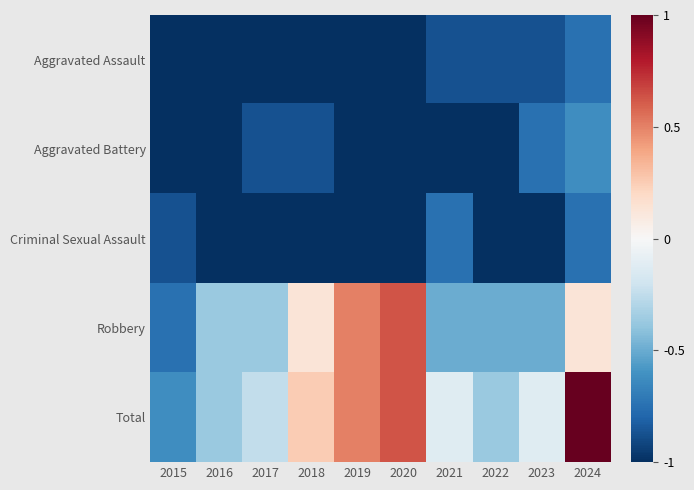

Reading left to right, list all the values displayed in this chart.

Aggravated Assault: 2015=-1.0	2016=-1.0	2017=-1.0	2018=-1.0	2019=-1.0	2020=-1.0	2021=-0.9	2022=-0.9	2023=-0.9	2024=-0.8
Aggravated Battery: 2015=-1.0	2016=-1.0	2017=-0.9	2018=-0.9	2019=-1.0	2020=-1.0	2021=-1.0	2022=-1.0	2023=-0.8	2024=-0.6
Criminal Sexual Assault: 2015=-0.9	2016=-1.0	2017=-1.0	2018=-1.0	2019=-1.0	2020=-1.0	2021=-0.8	2022=-1.0	2023=-1.0	2024=-0.8
Robbery: 2015=-0.8	2016=-0.4	2017=-0.4	2018=0.1	2019=0.5	2020=0.6	2021=-0.5	2022=-0.5	2023=-0.5	2024=0.1
Total: 2015=-0.6	2016=-0.4	2017=-0.2	2018=0.2	2019=0.5	2020=0.6	2021=-0.1	2022=-0.4	2023=-0.1	2024=1.0